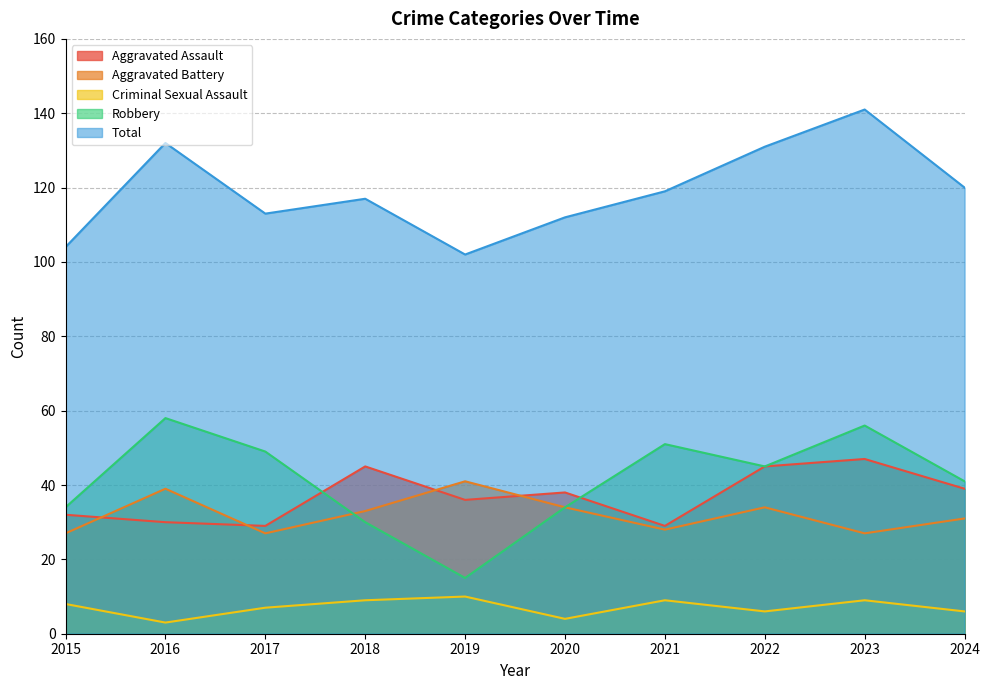

Count the number of categories in the chart.

10